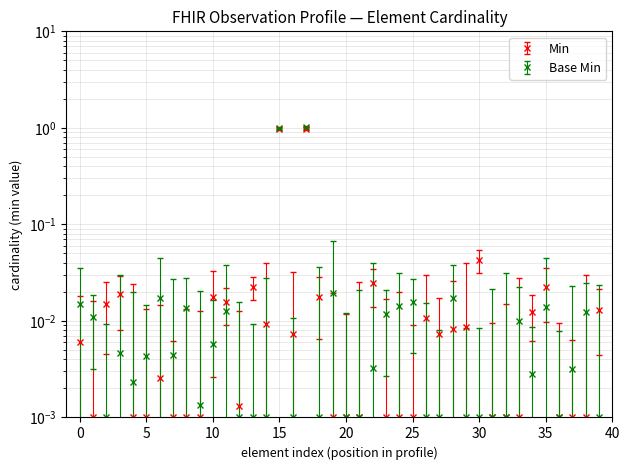

What is the difference between the maximum and second lowest values in the Base Min series?

1.0